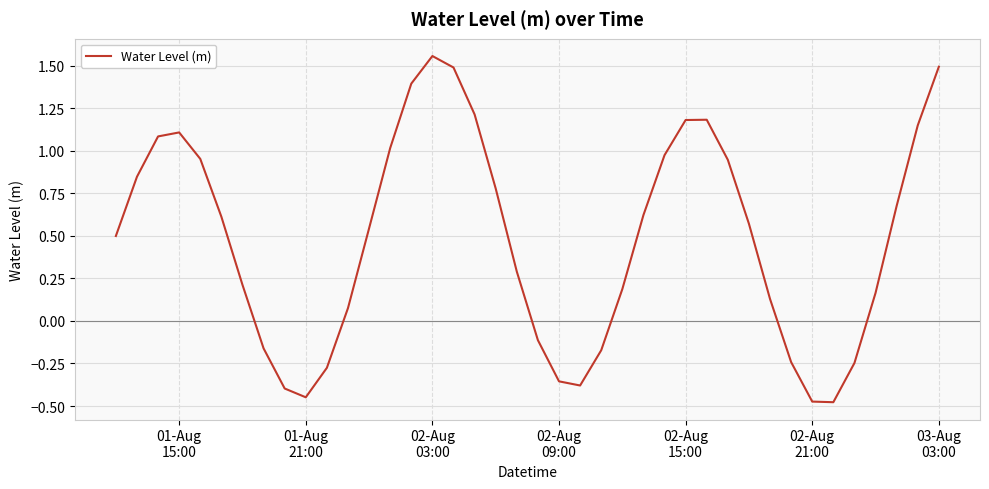

What is the sum of all values?

19.2